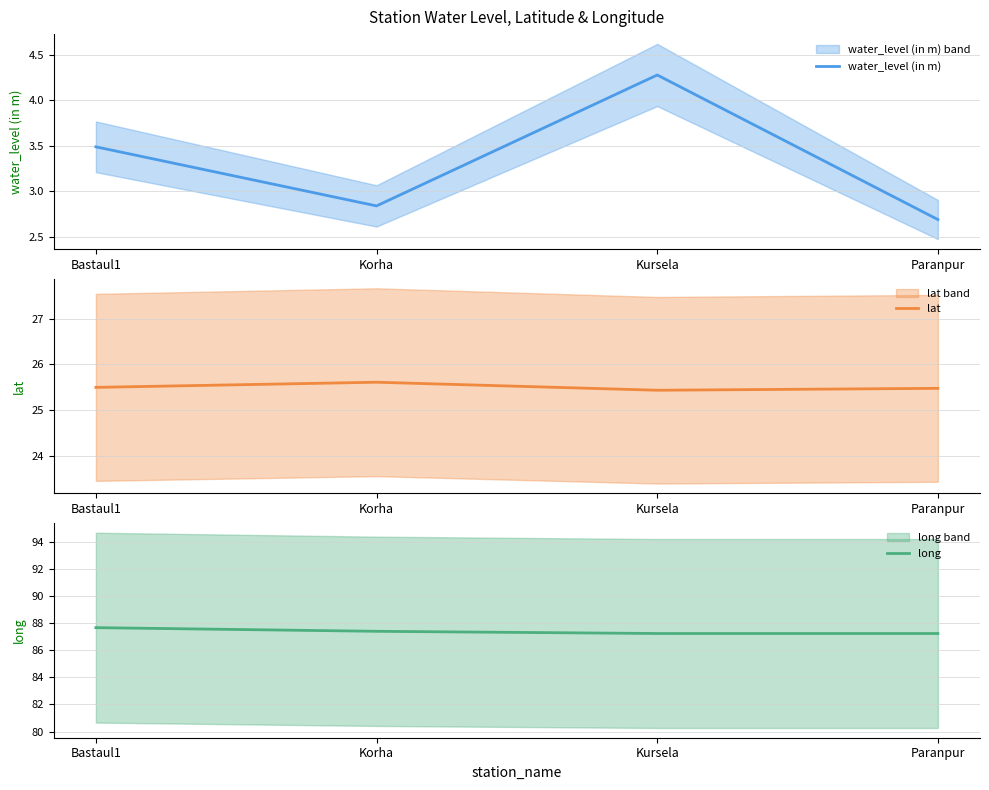

List the series in order of their overall mean, highest first.

long, lat, water_level (in m)